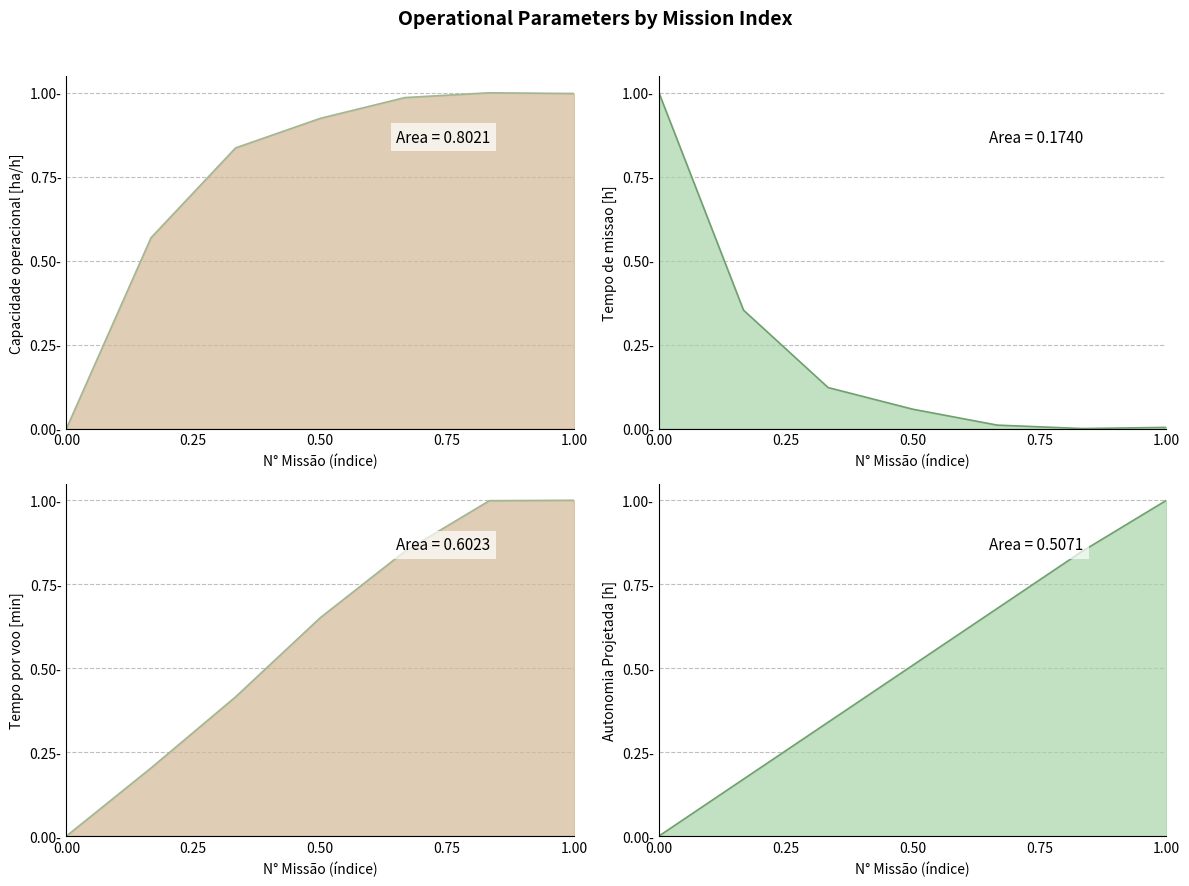

Which series ends up on top after the final intersection of Tempo por voo [min] and Tempo de missao [h]?

Tempo por voo [min]